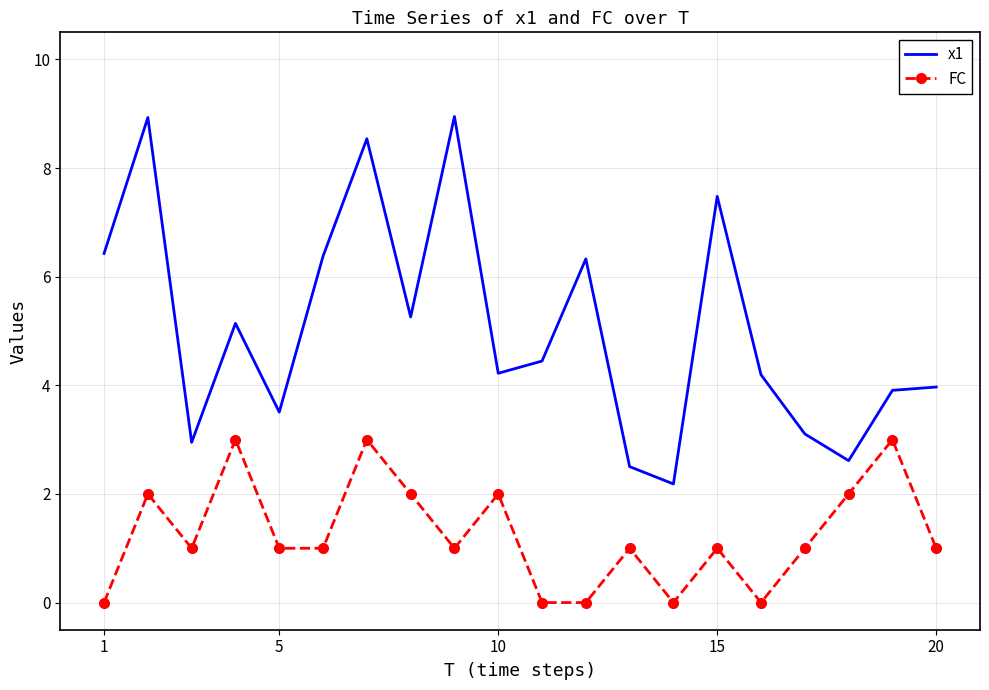

What is the difference between the maximum and minimum values in the FC series?

3.0